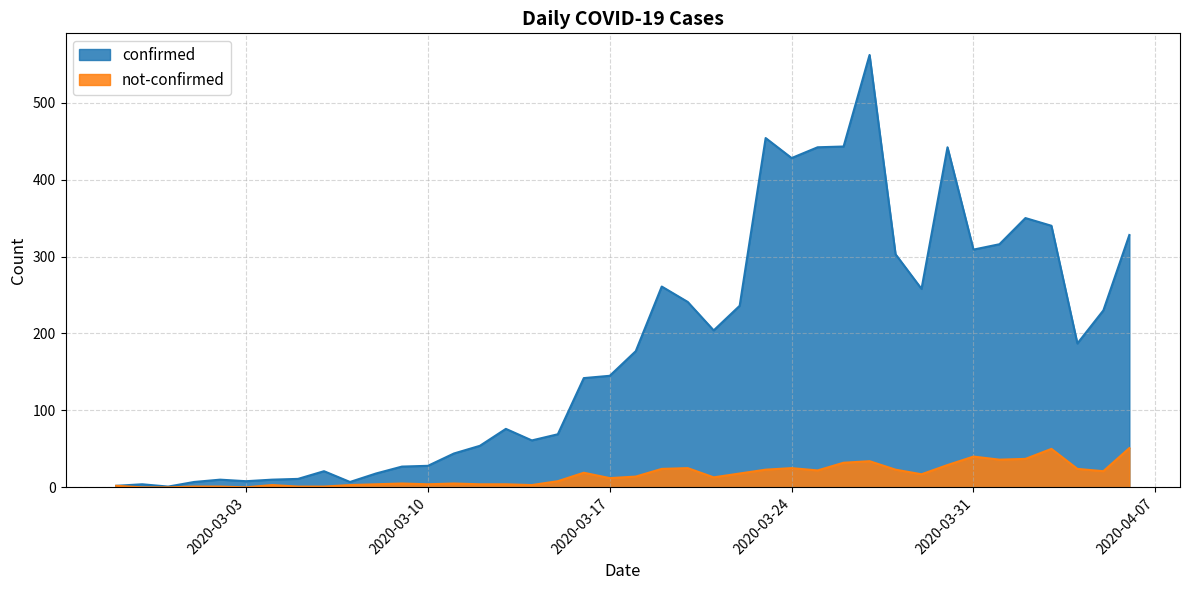

True or false: confirmed has more than 0 interior local peaks.

True